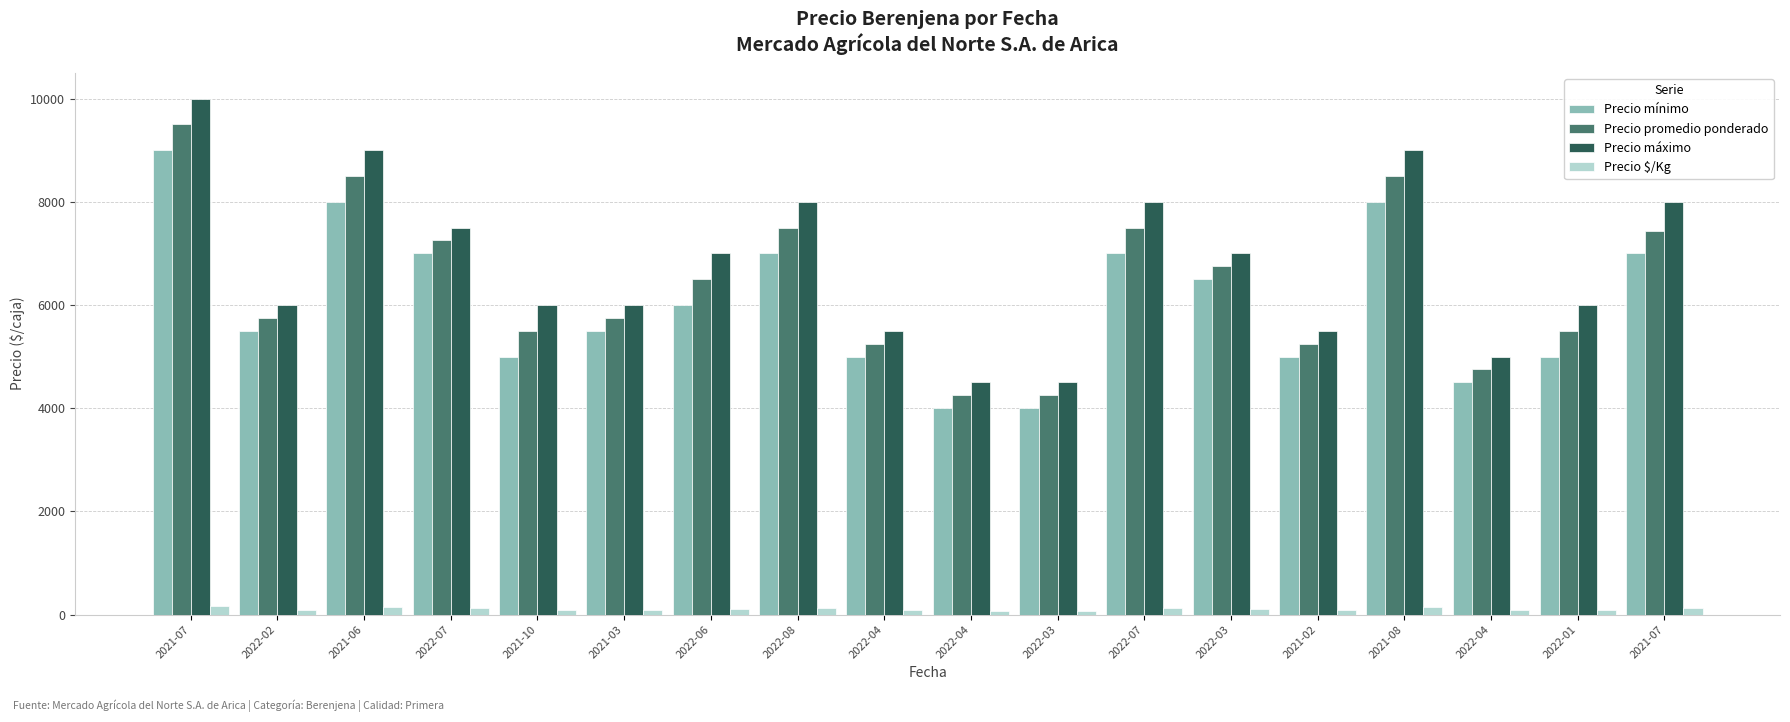

Count the number of data series in this chart.

4